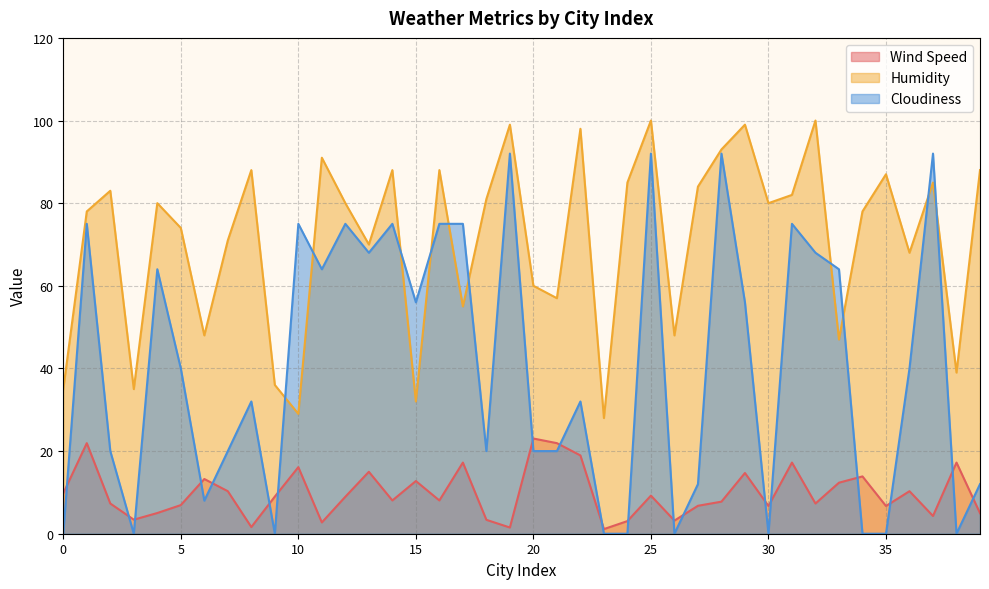

What is the sum of the Humidity values at 26 and 2?

131.0